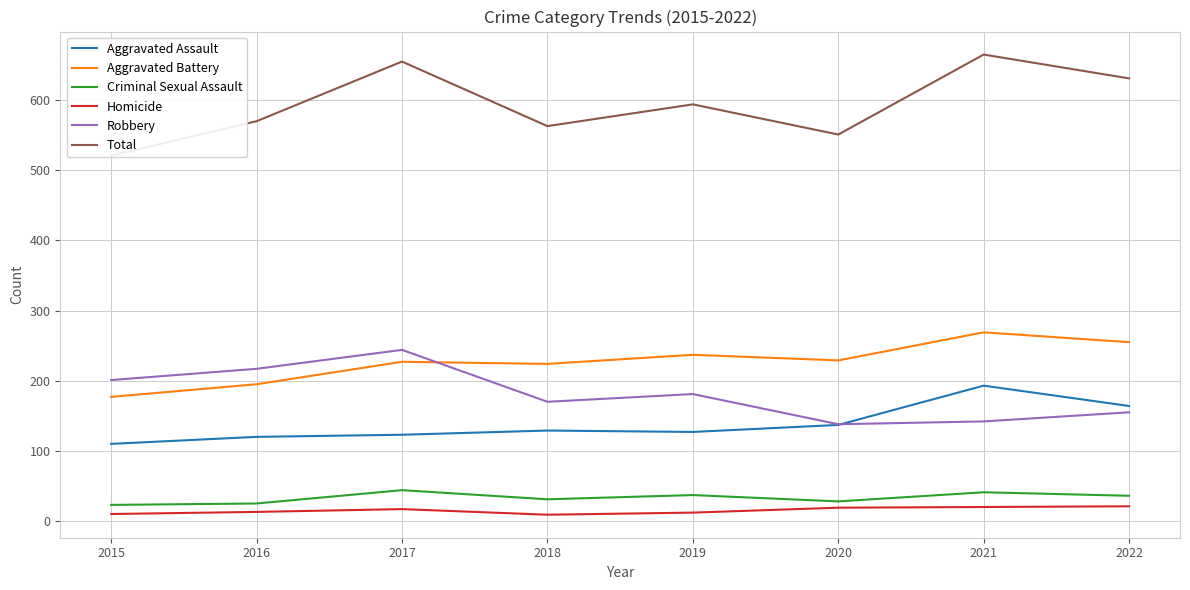

Is the value of Aggravated Assault at 2018 greater than the value of Robbery at 2016?

No